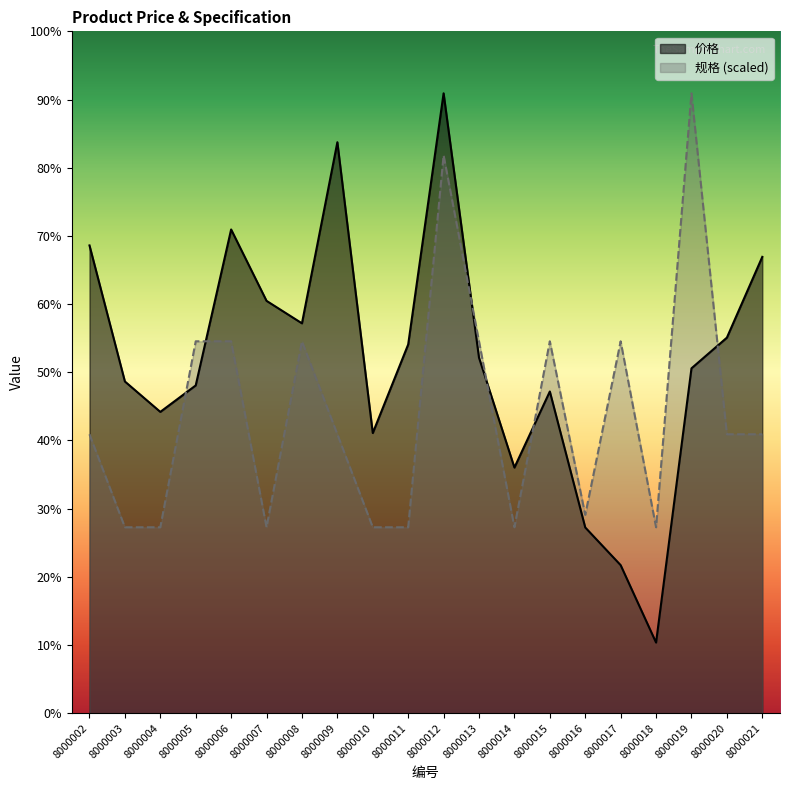

Reading left to right, what are all the values shown in this chart?

价格: 834.0	591.4	537.3	584.4	862.4	735.2	695.1	1017.9	499.5	657.4	1105.1	633.9	438.0	573.6	331.2	264.0	126.0	614.9	669.6	813.6
规格: 497.3	331.5	331.5	663.1	663.1	331.5	663.1	497.3	331.5	331.5	994.6	663.1	331.5	663.1	353.6	663.1	331.5	1105.1	497.3	497.3